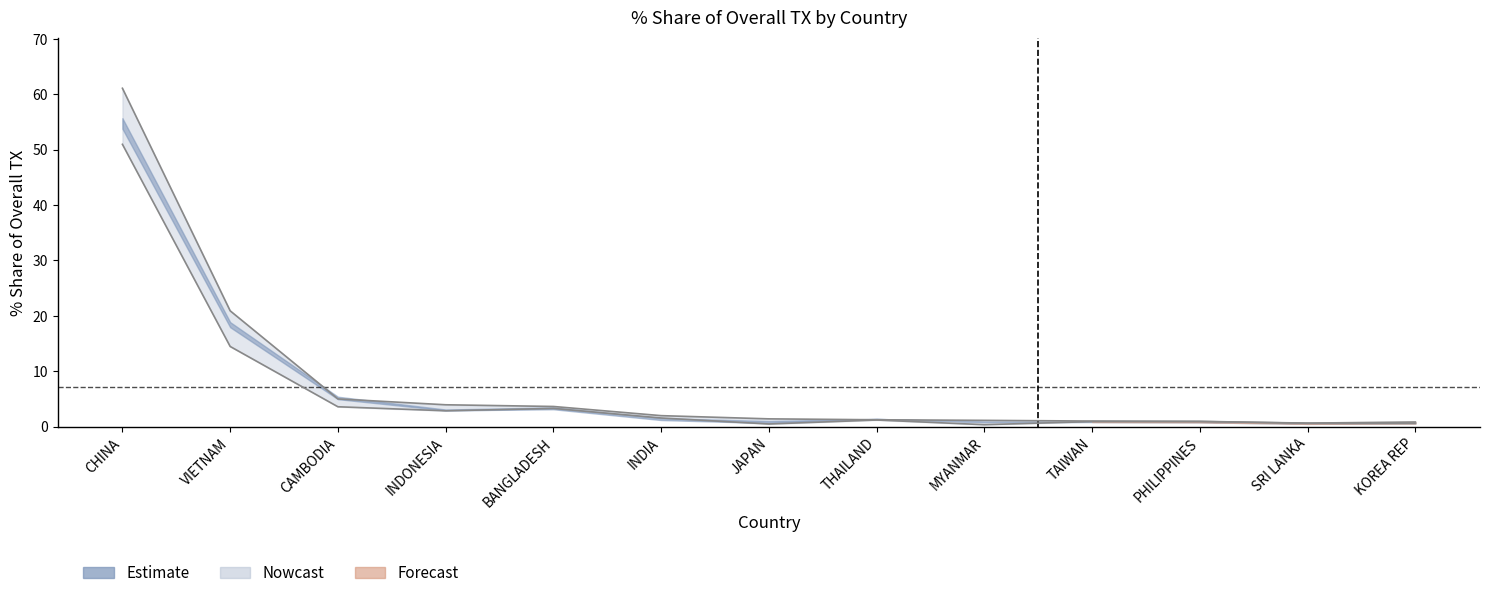

At which label does 201612_% Share reach its peak?

CHINA